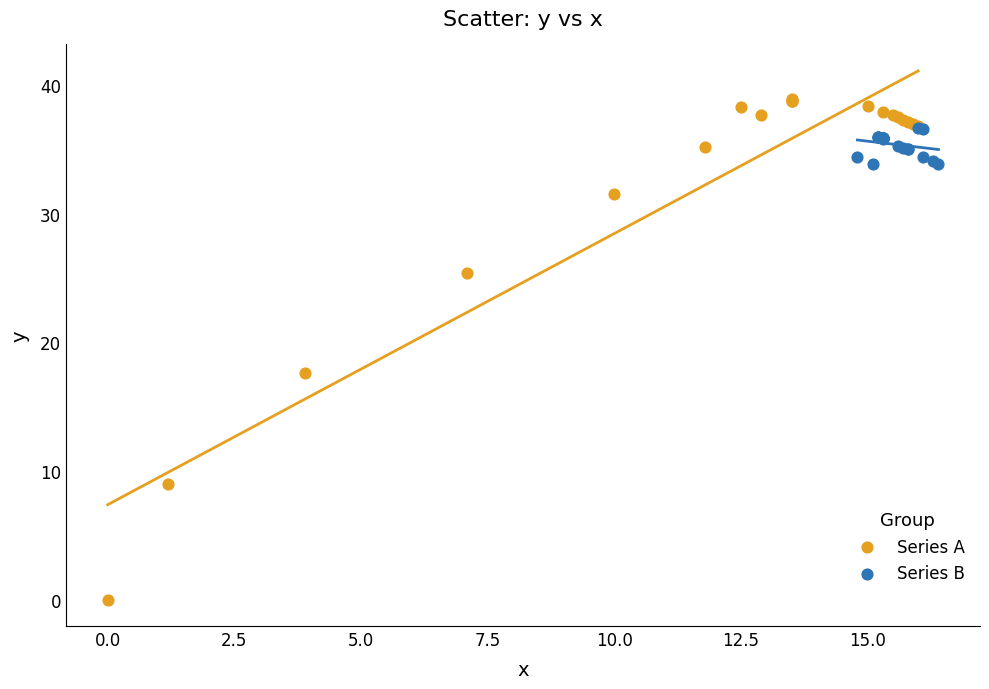

Which series reaches the minimum Y coordinate?

Series A